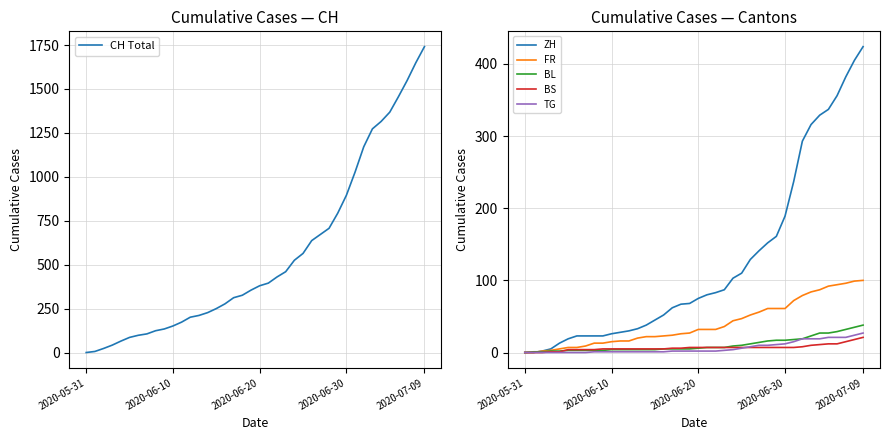

What position from the left is 31?

32